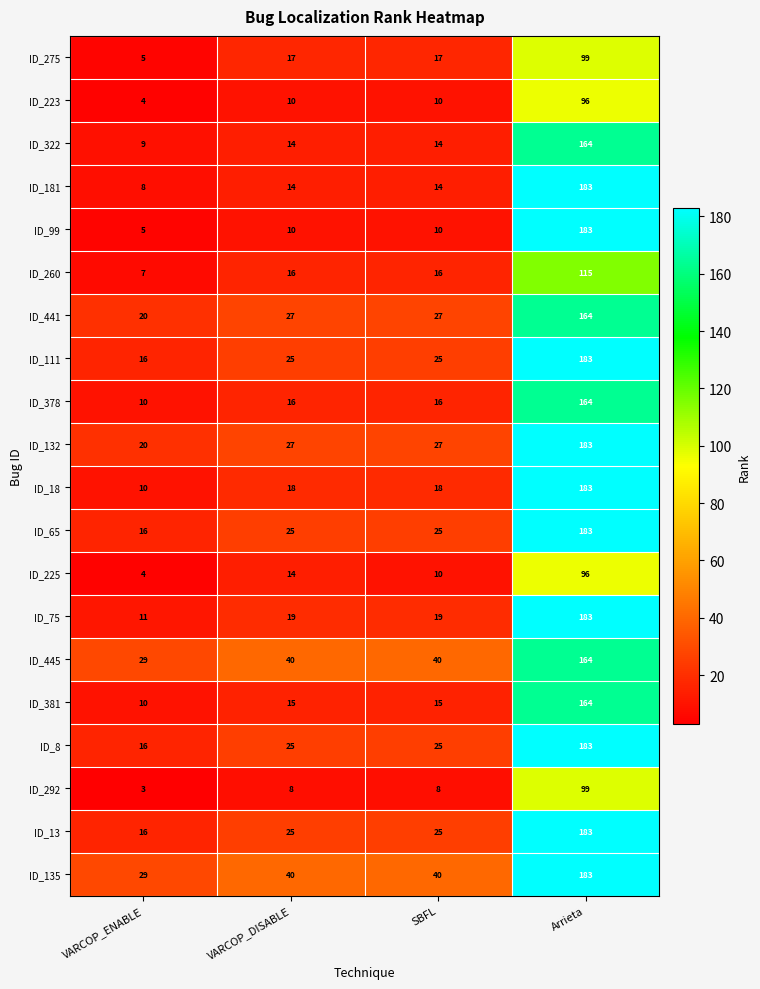

What is the difference between the maximum and second lowest values in the ID_441 series?

137